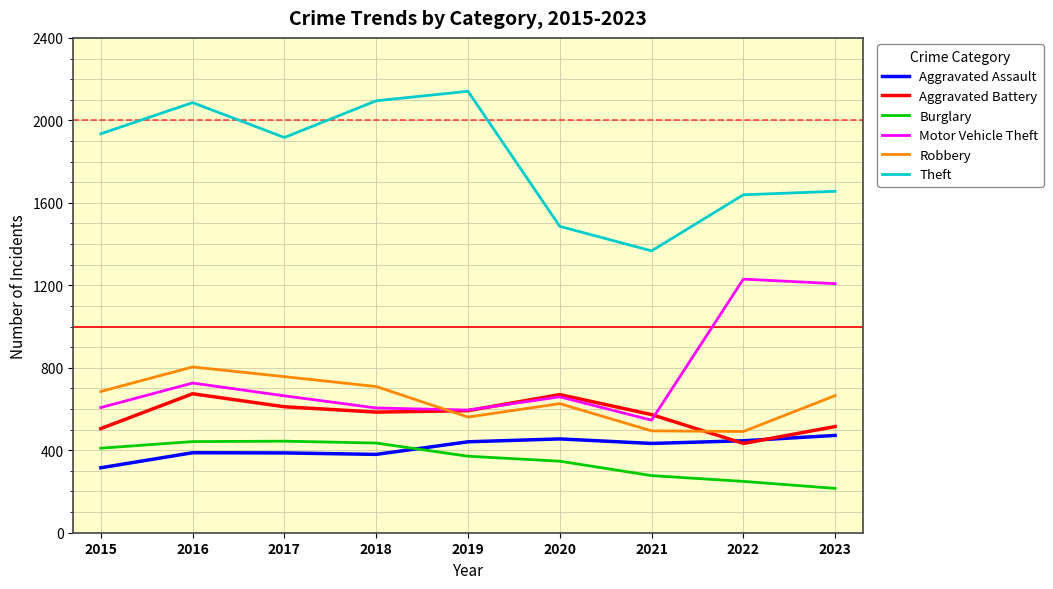

The Robbery series shows 915 at 2015. True or false?

False